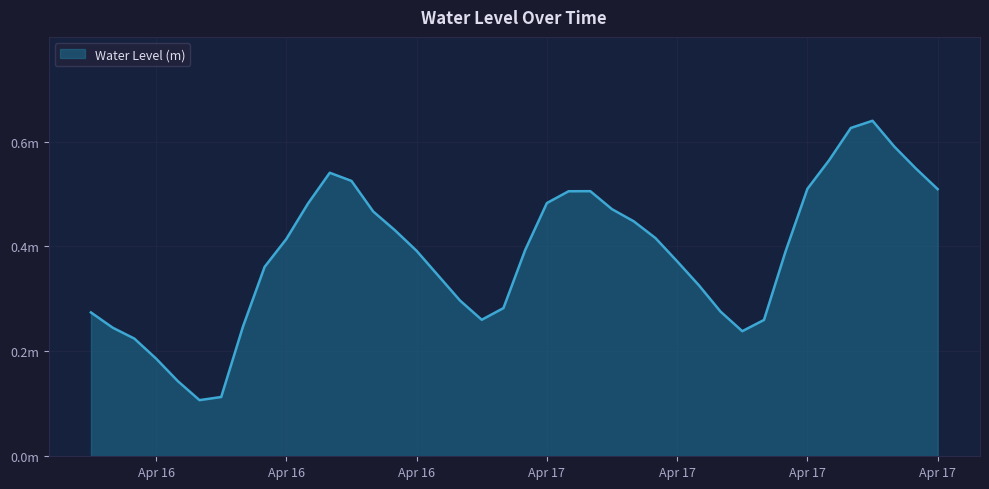

Does the chart display data point markers on the line(s)?

No